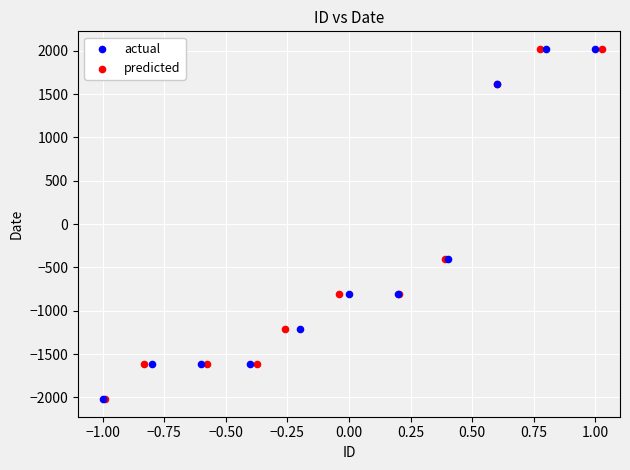

What are all the series names shown in the legend?

actual, predicted